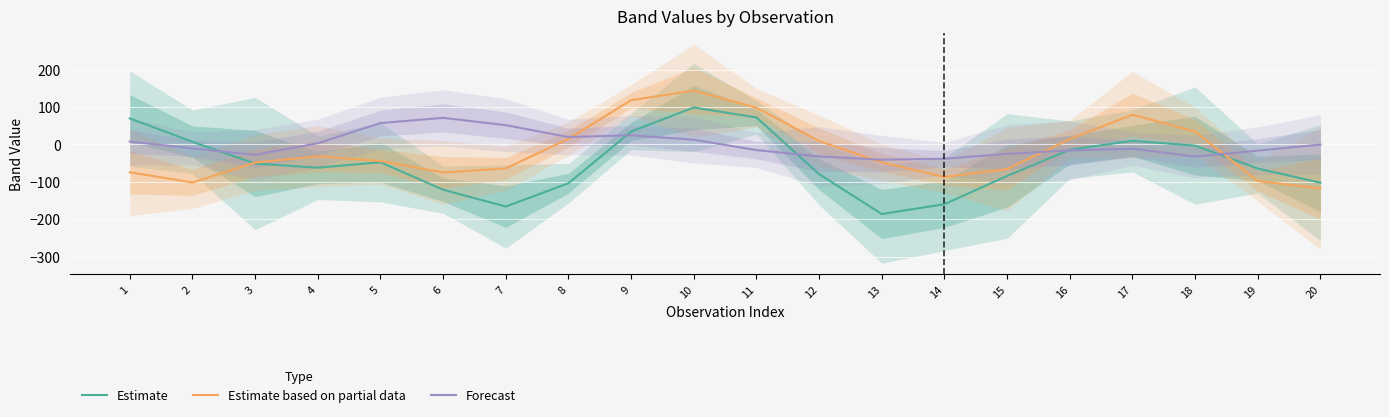

After their last crossing, which series has the higher values: Estimate based on partial data or Estimate?

Estimate